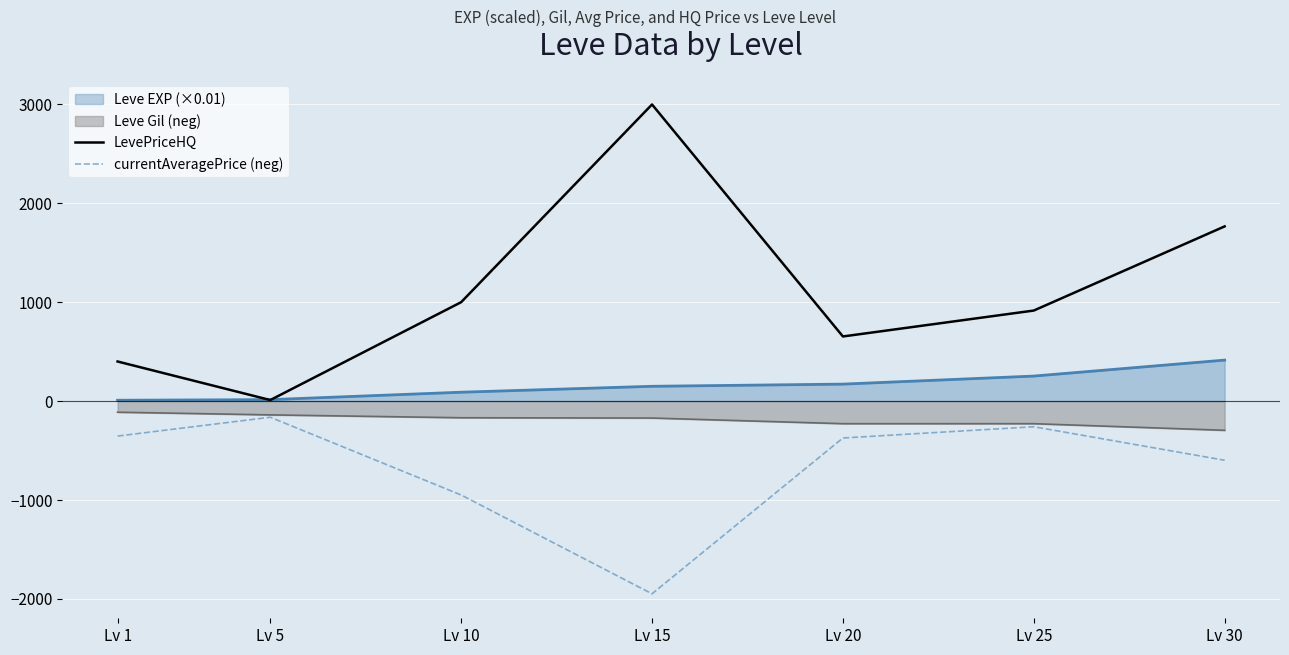

The value of Leve Gil (neg) at Lv 15 is -172.0. True or false?

True